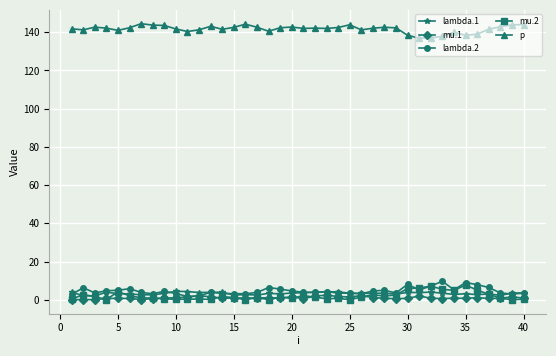

What is the sum of all lambda.1 values?

133.7